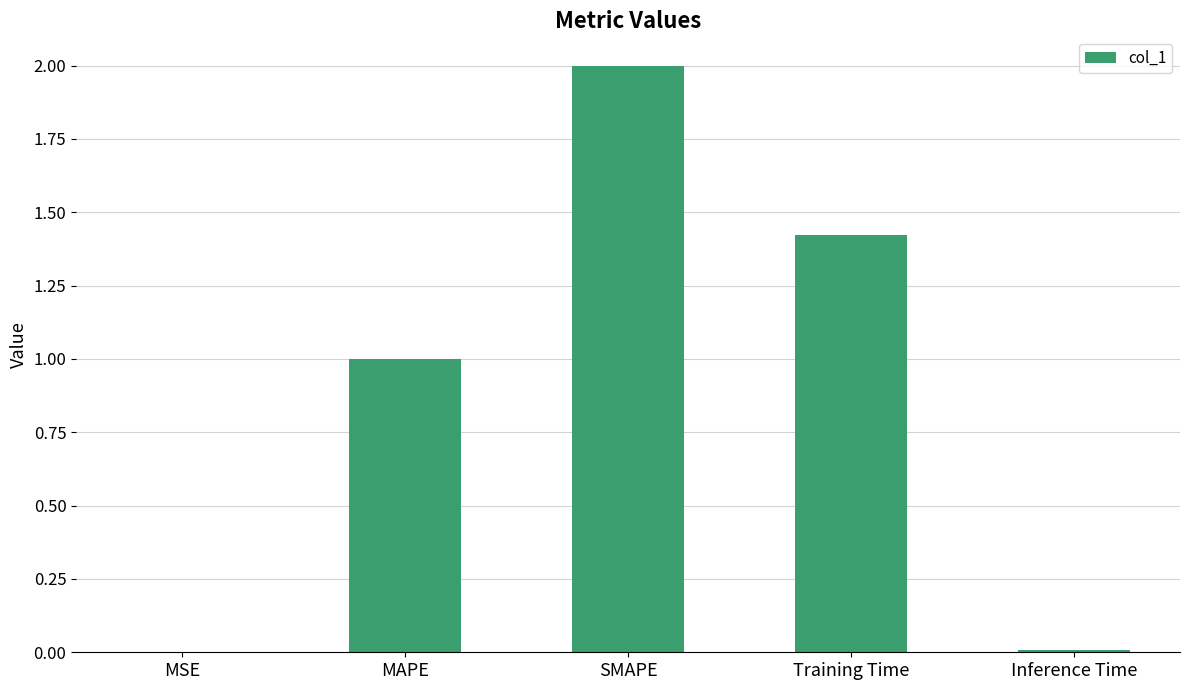

What is the maximum value shown in the chart?

2.0